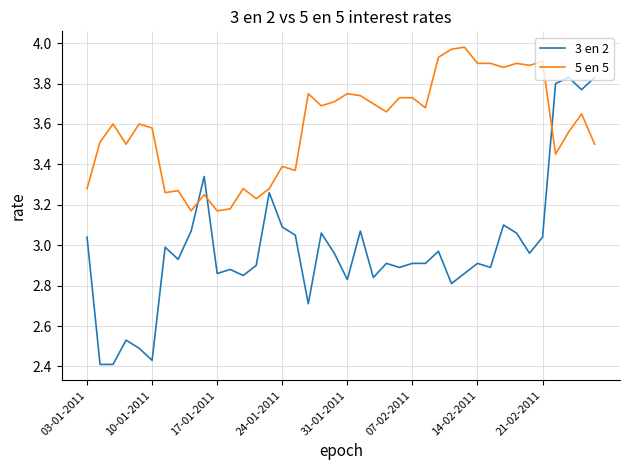

What is the difference between the maximum and minimum values in the 5 en 5 series?

0.8